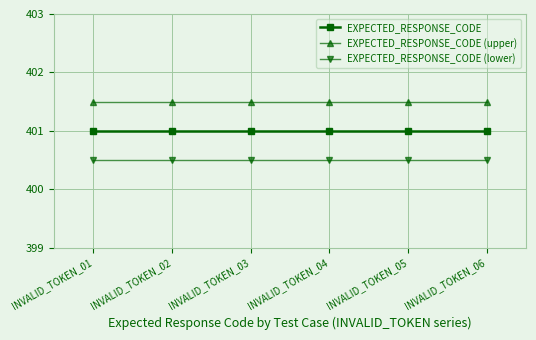

What is the total value across all series at INVALID_TOKEN_06?

1203.0